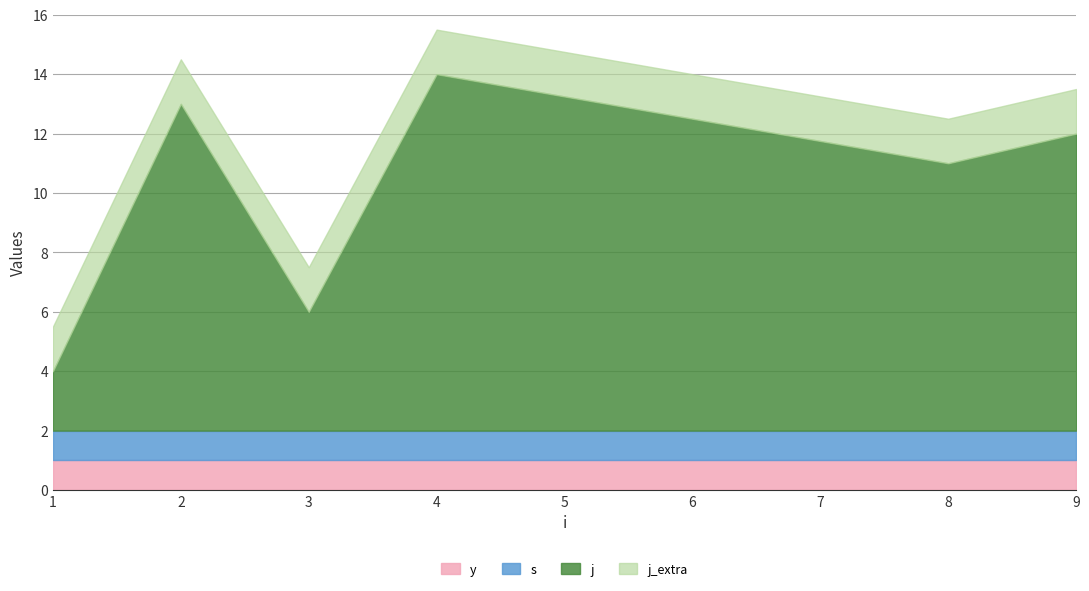

What are all the series names shown in the legend?

j, s, y